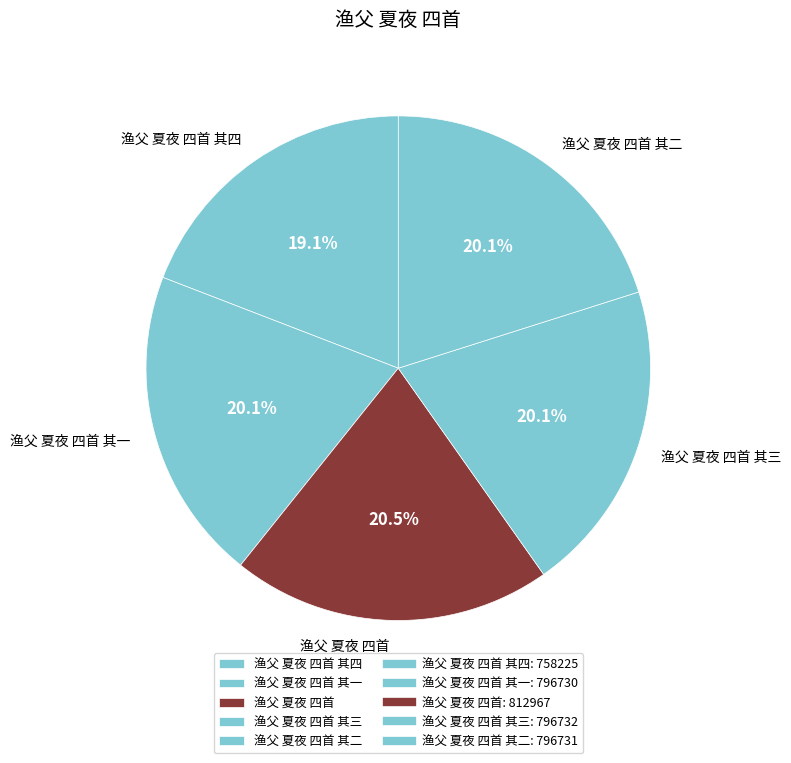

What percentage is the 渔父 夏夜 四首 其三 slice, to the nearest percent?

20%